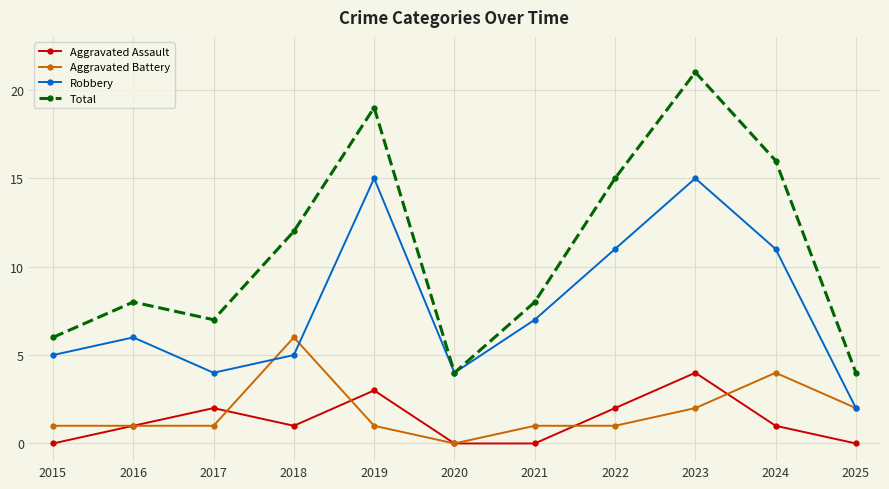

How many categories are shown in the chart?

11